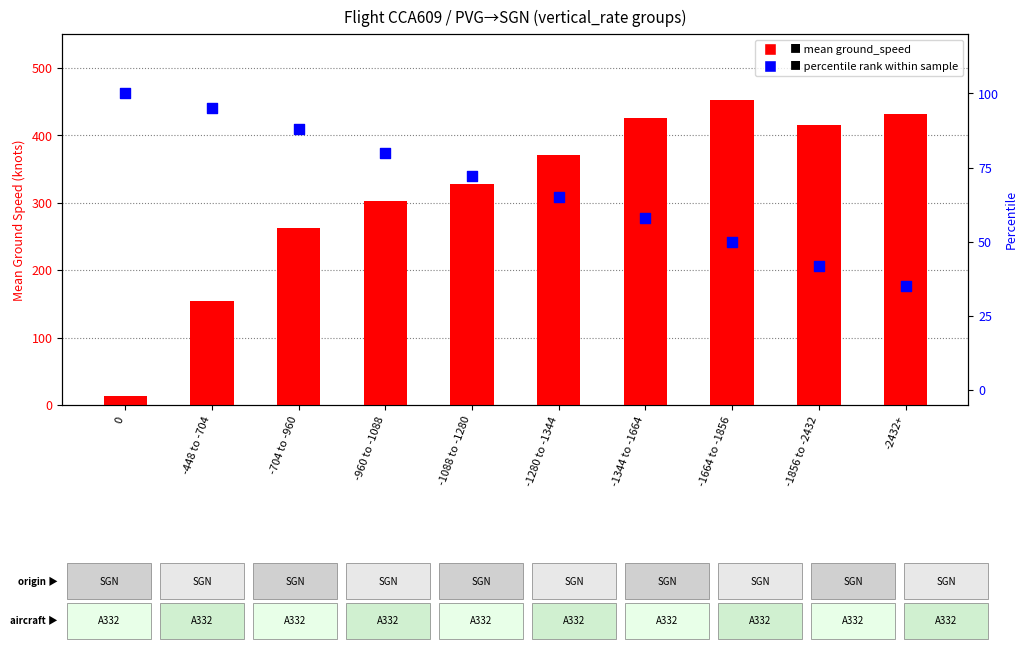

Which series has the largest Y range (max minus min)?

mean ground_speed